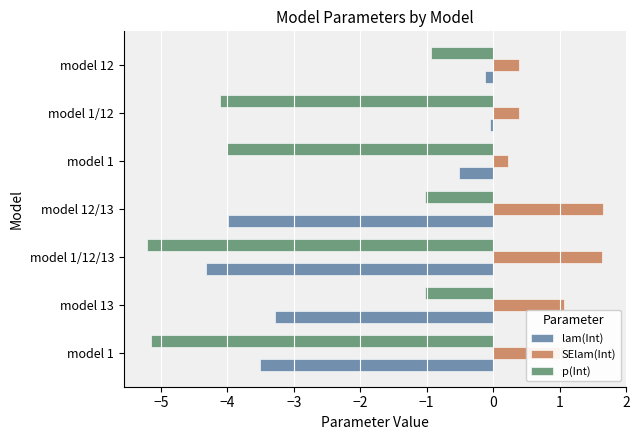

What are all the series names shown in the legend?

lam(Int), SElam(Int), p(Int)